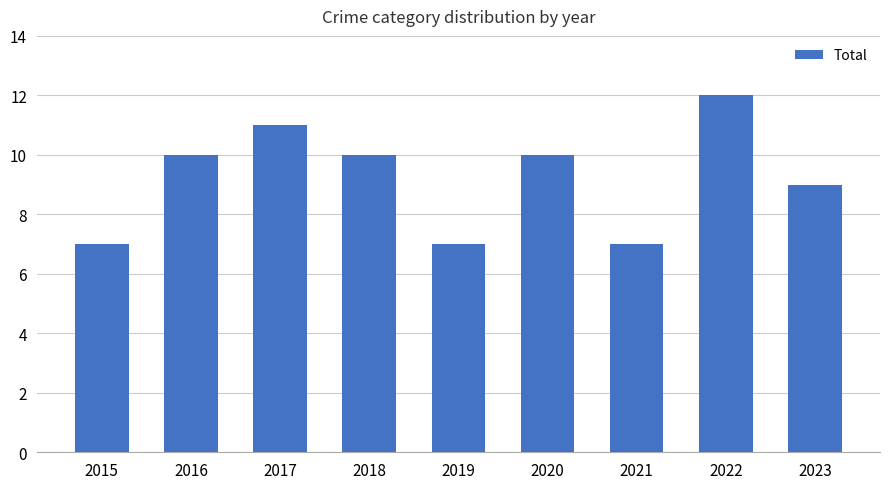

Approximately how many times larger is the value at 2019 compared to 2018?

0.7